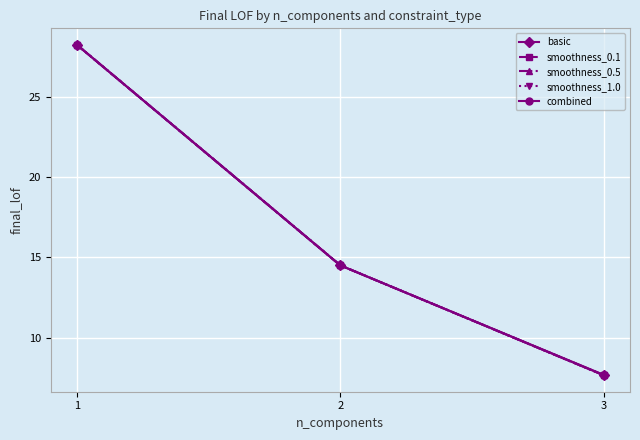

What is the difference between the second highest and minimum values in the smoothness_0.1 series?

6.8